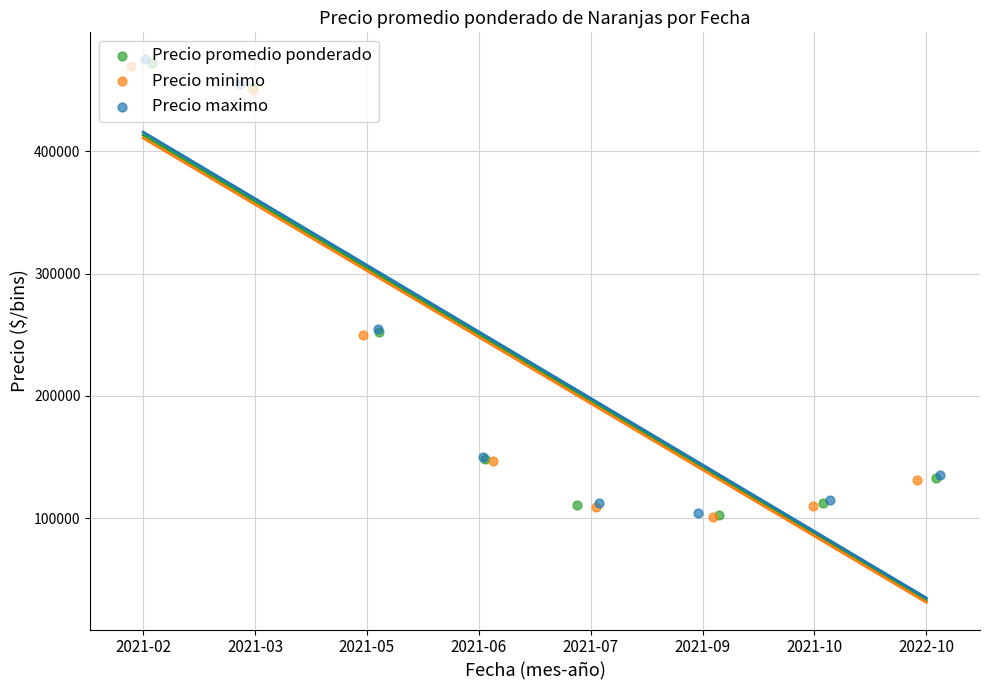

Which series contains the lowest Y value?

Precio minimo